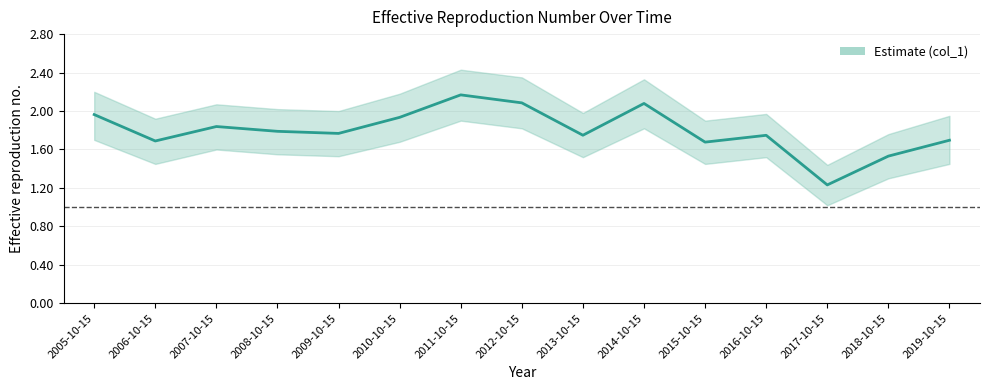

Reading left to right, what are all the values shown in this chart?

2.0	1.7	1.8	1.8	1.8	1.9	2.2	2.1	1.7	2.1	1.7	1.7	1.2	1.5	1.7